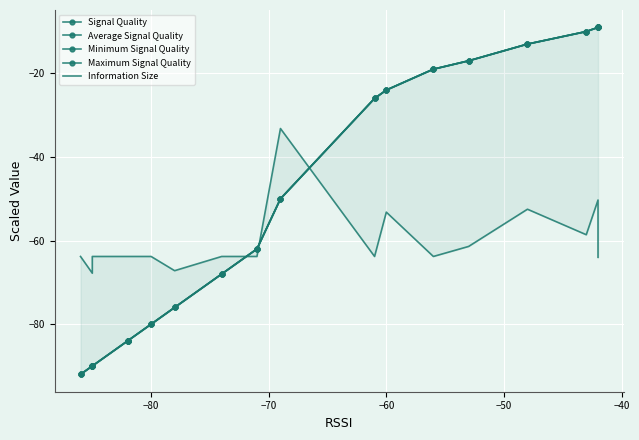

What are all the series names shown in the legend?

Signal Quality, Average Signal Quality, Minimum Signal Quality, Maximum Signal Quality, Information Size